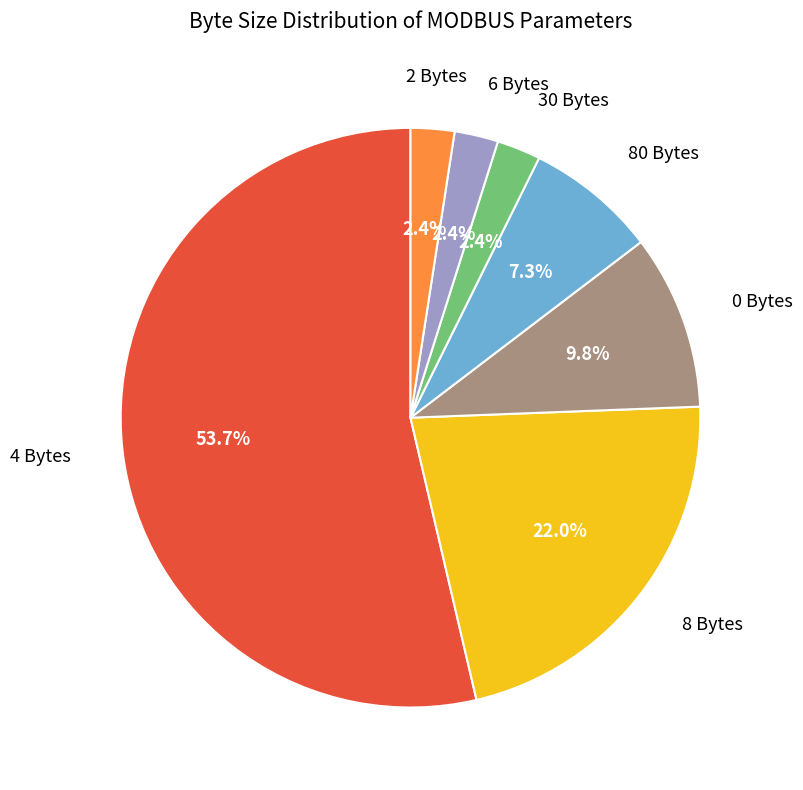

Is there a majority slice in this chart?

Yes